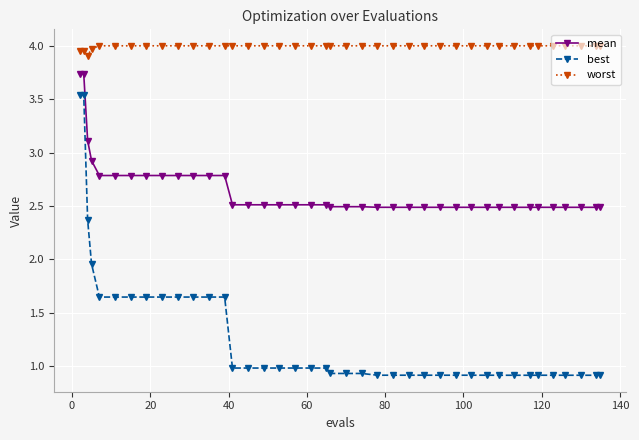

True or false: mean and best cross at least once.

False